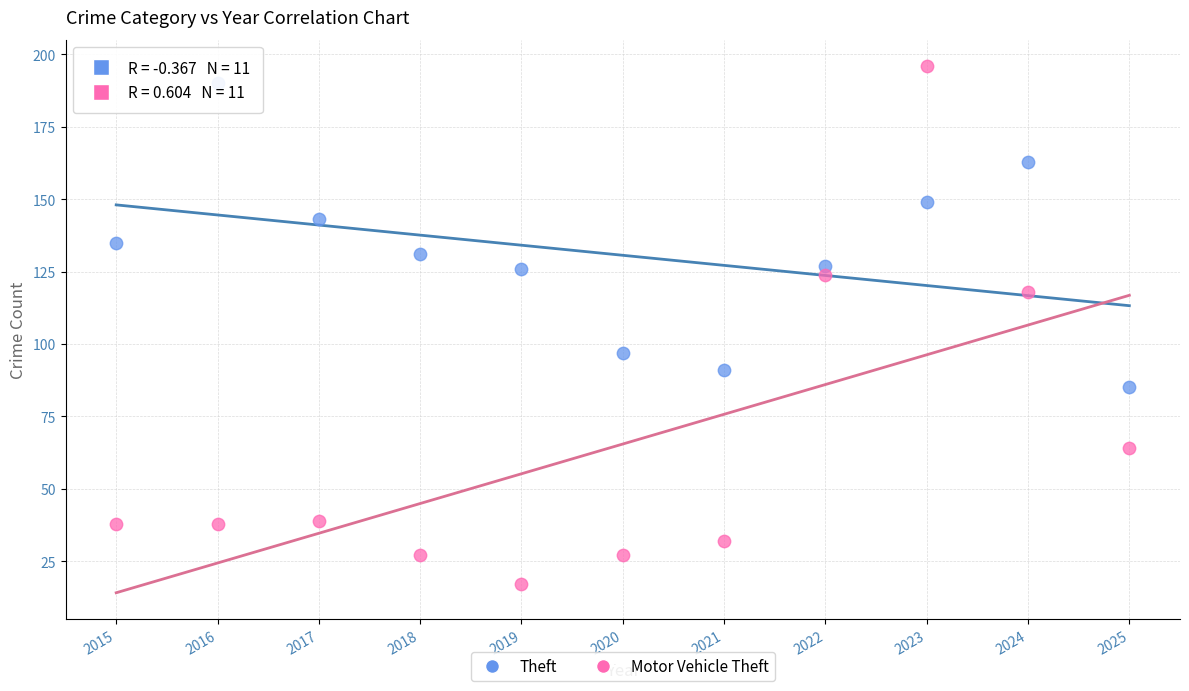

Across all series, what Y value is closest to 106?

97